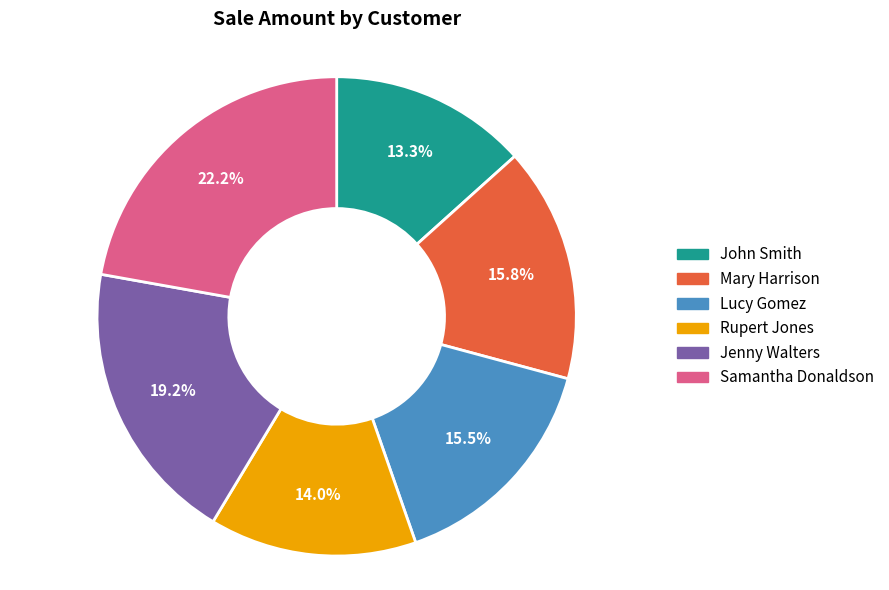

Is the sum of Rupert Jones and Samantha Donaldson greater than half?

No